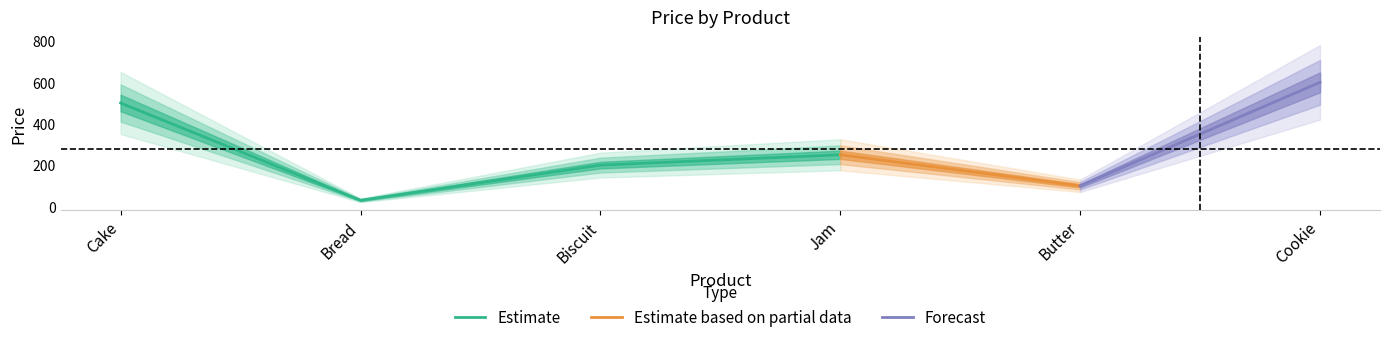

Which label corresponds to the largest value in the chart?

Cookie